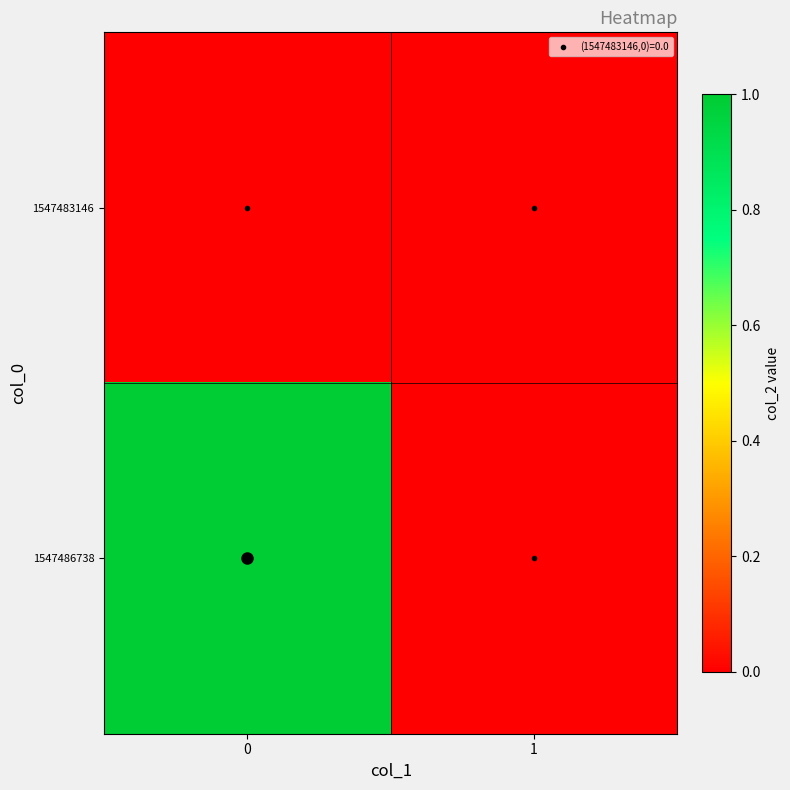

List the series in order of their peak value, lowest first.

1547483146, 1547486738